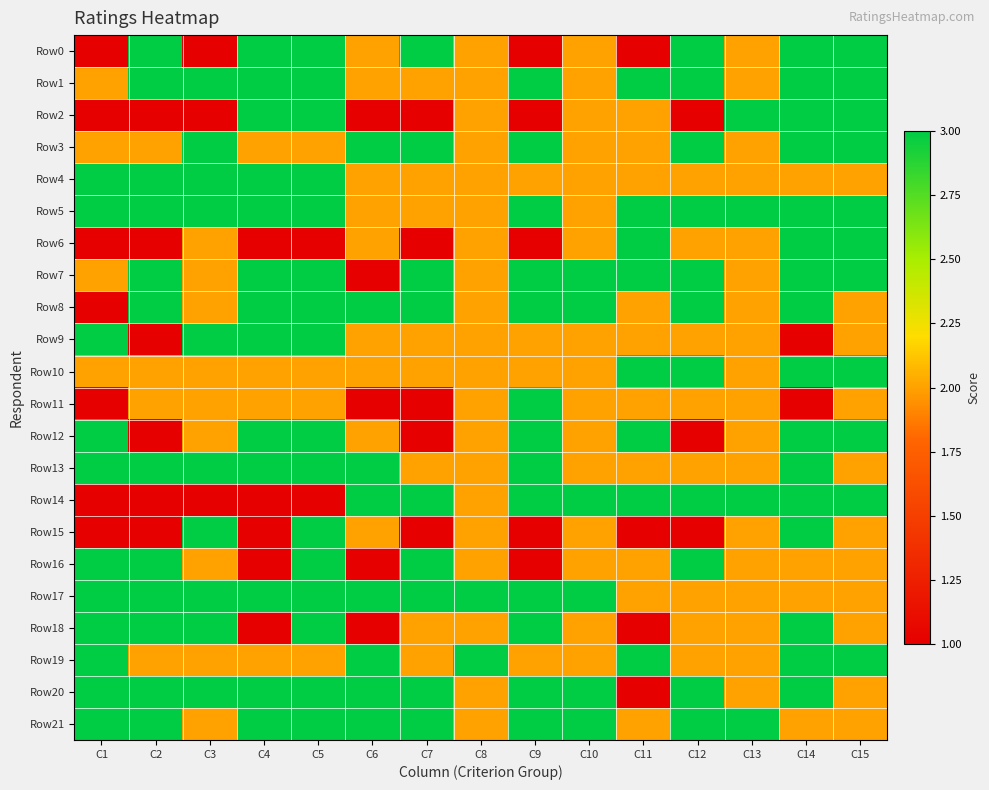

Which category has the highest value across all series?

C2